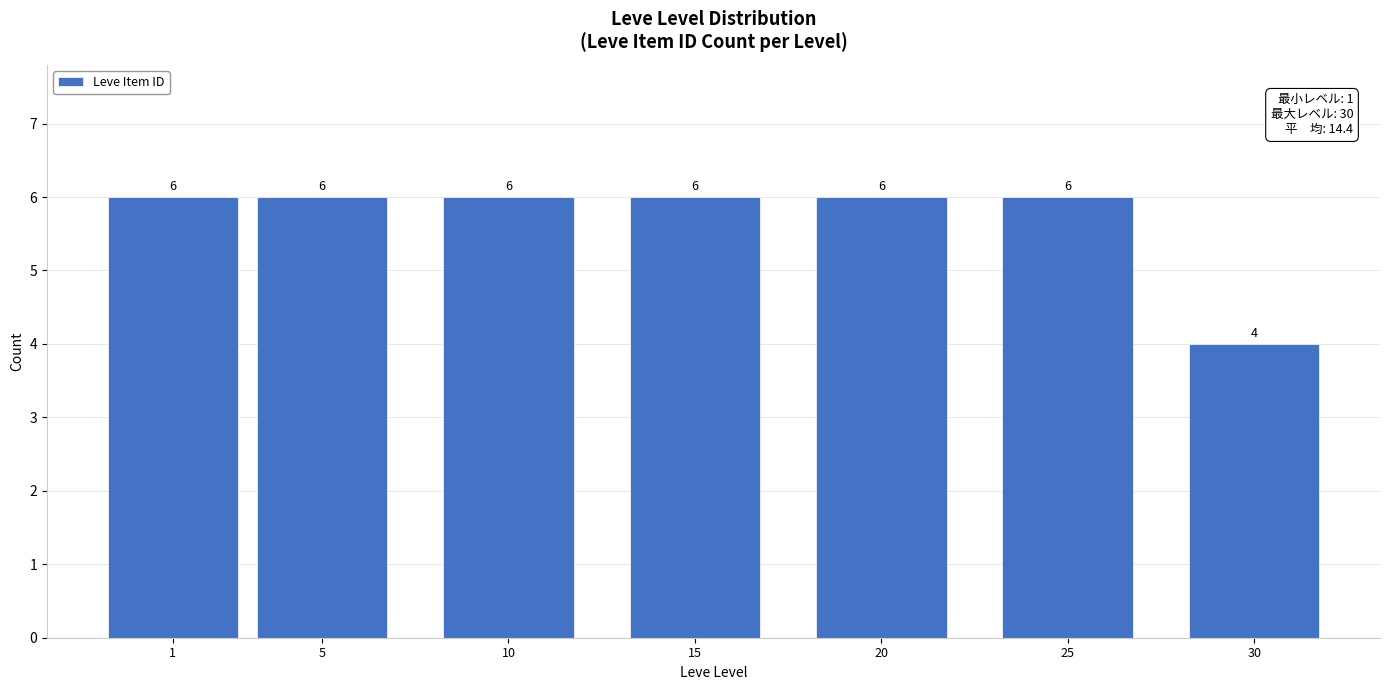

Reading right to left, extract all data points from this chart.

30=4	25=6	20=6	15=6	10=6	5=6	1=6